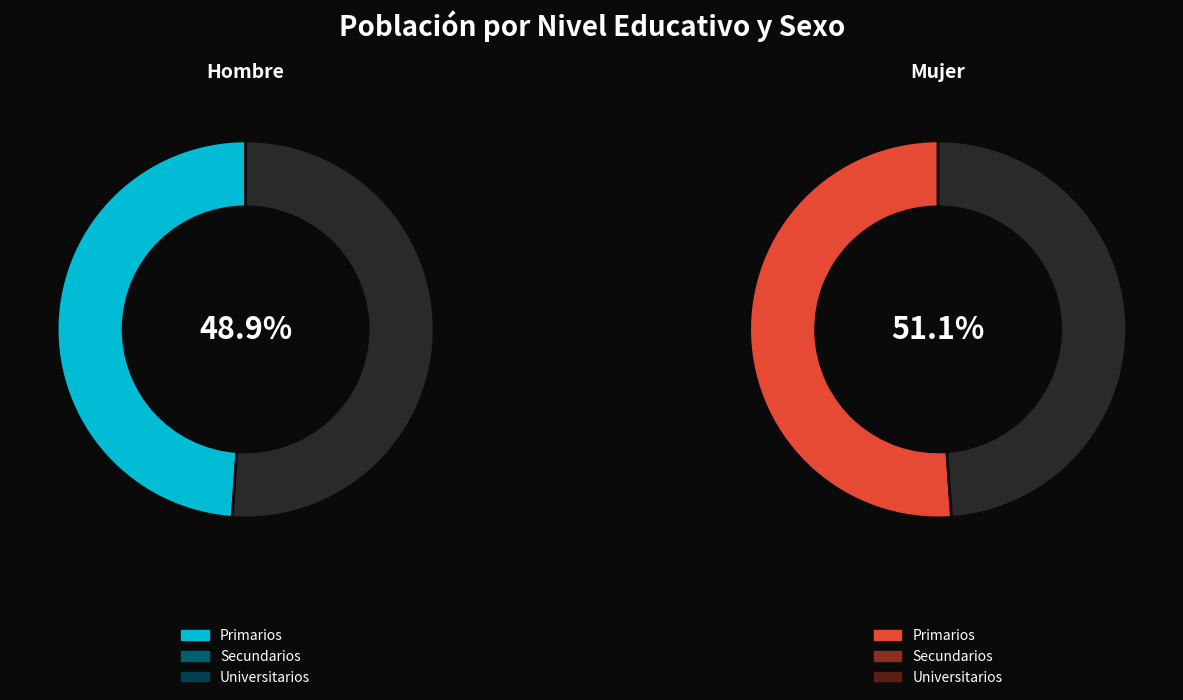

To the nearest percent, what is the average slice percentage?

33%